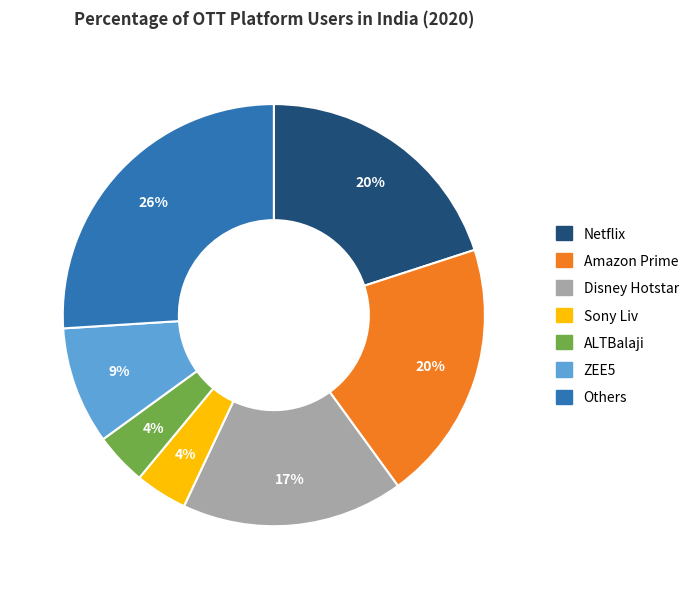

Is there a majority slice in this chart?

No